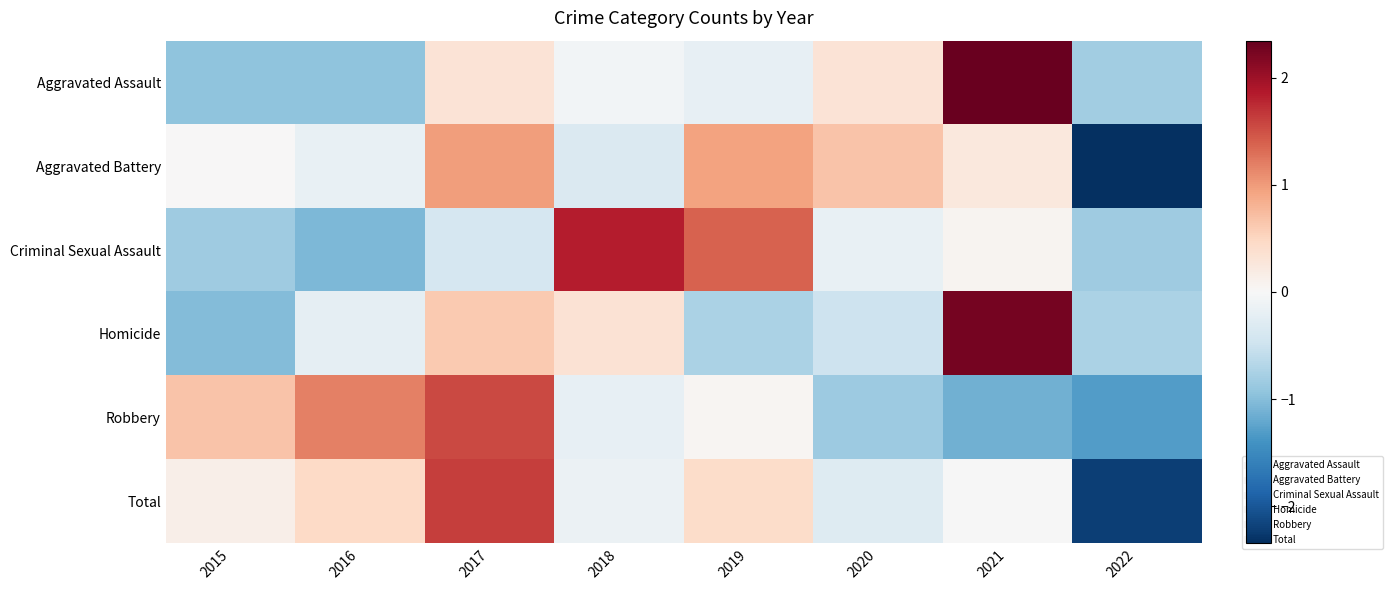

Between 2018 and 2015, which is larger?

2018